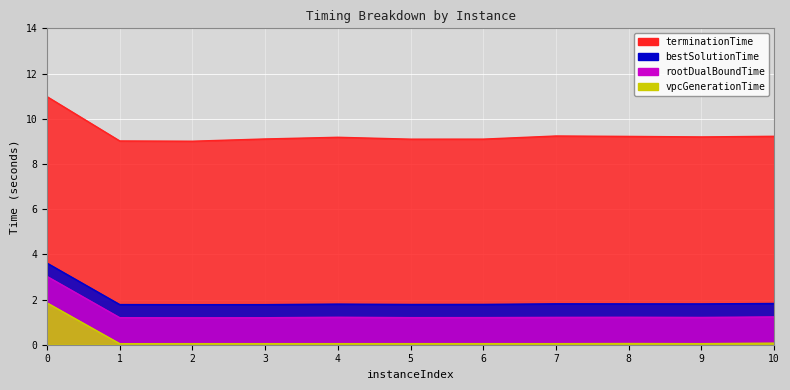

Which category has the lowest value in the terminationTime series?

2